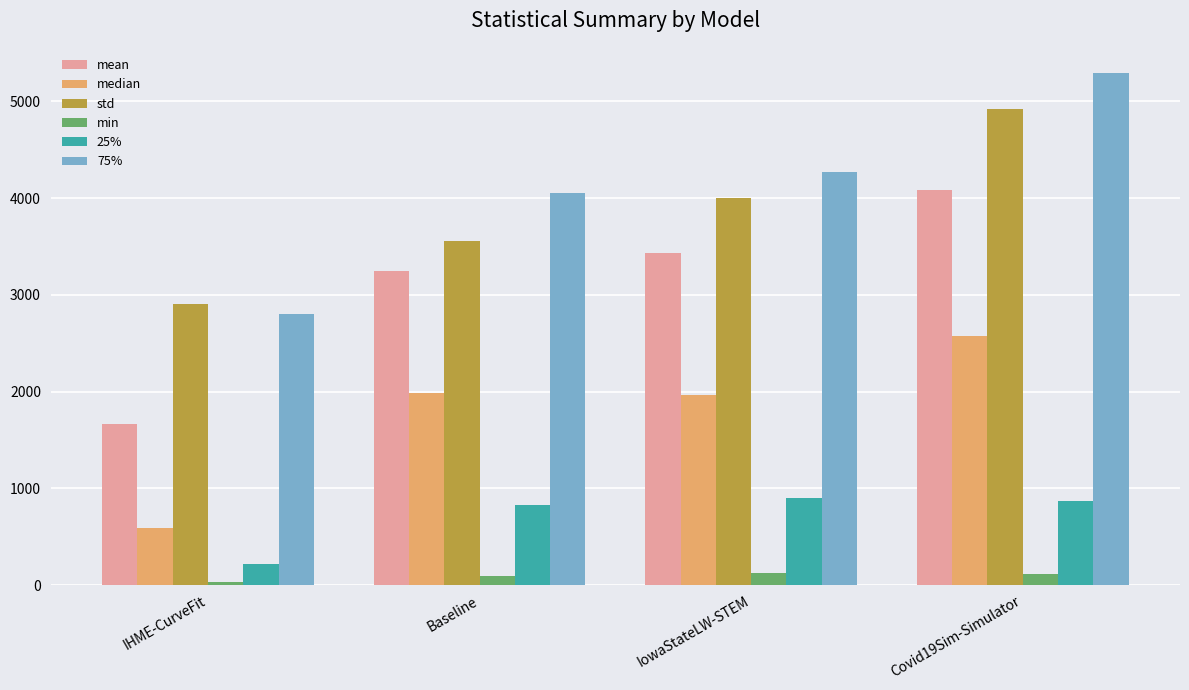

At Baseline, list the series in order from smallest to largest.

min, 25%, median, mean, std, 75%